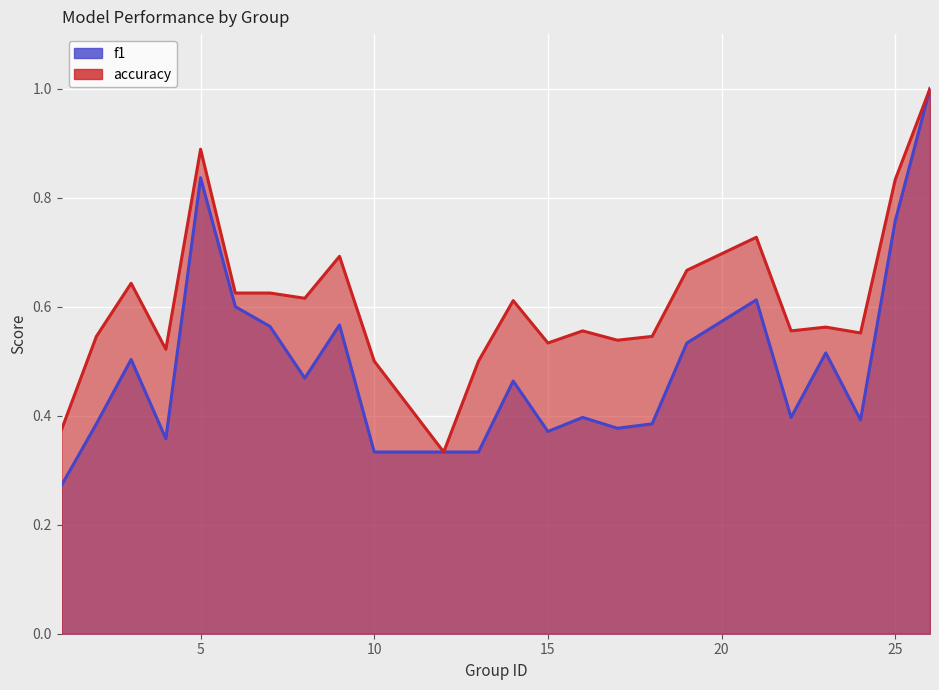

Is the value of accuracy at 4 greater than the value of f1 at 10?

Yes